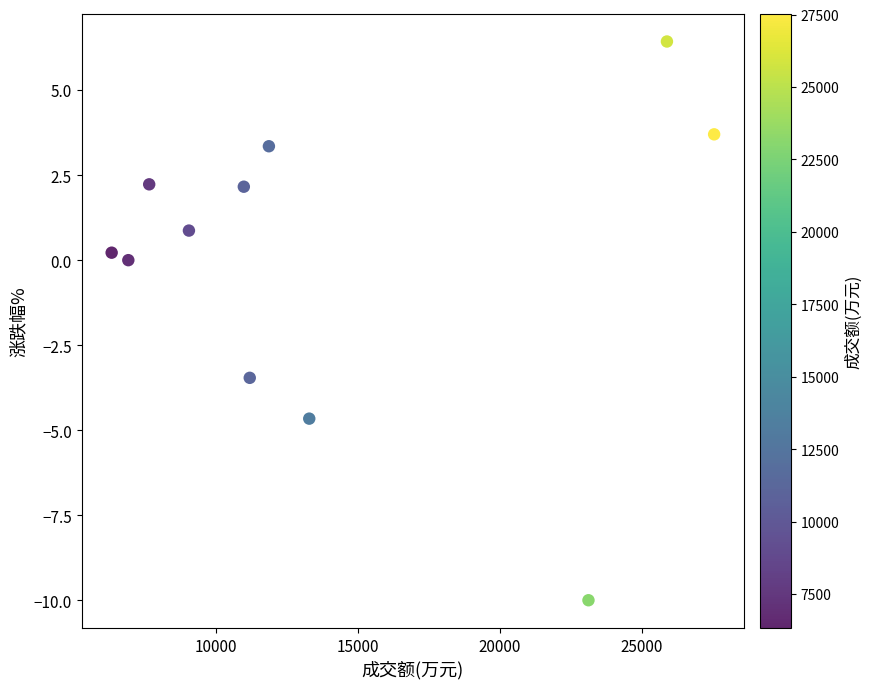

What is the average X value?

13976.5